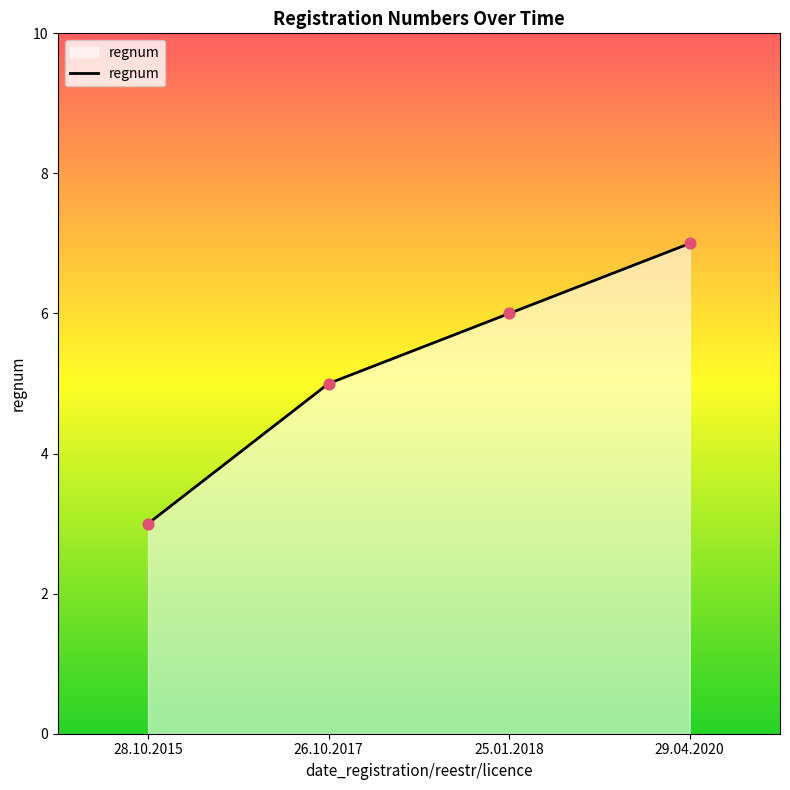

What is the change in value from 28.10.2015 to 25.01.2018?

+3